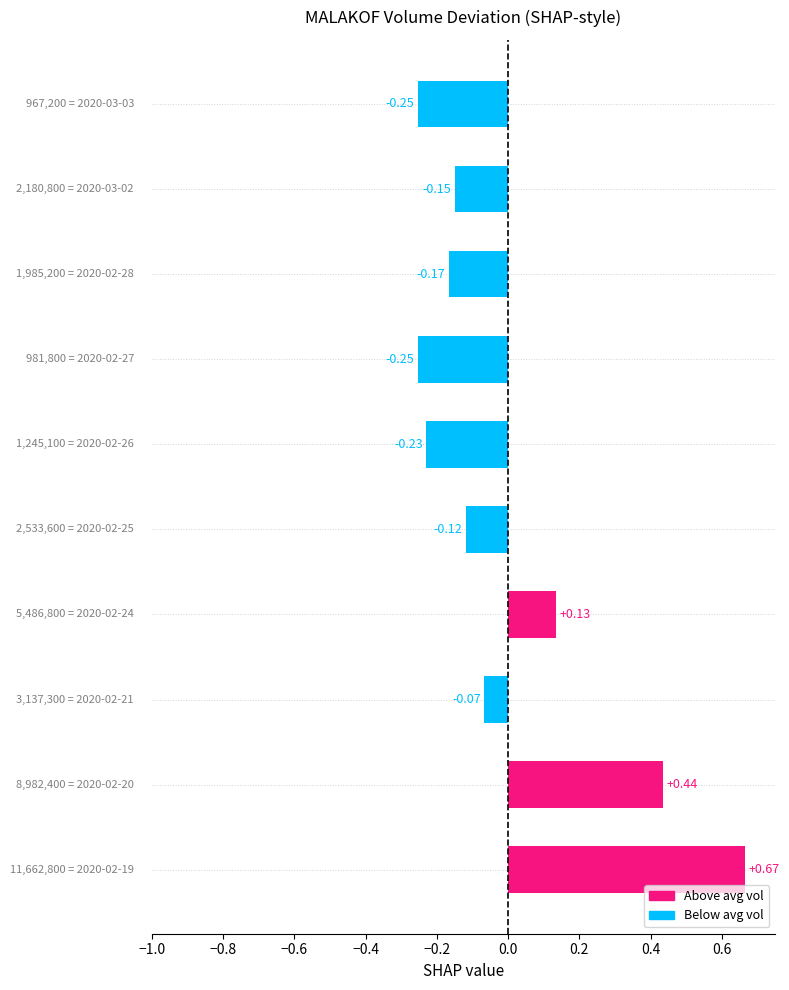

Does the chart contain stacked bars?

No